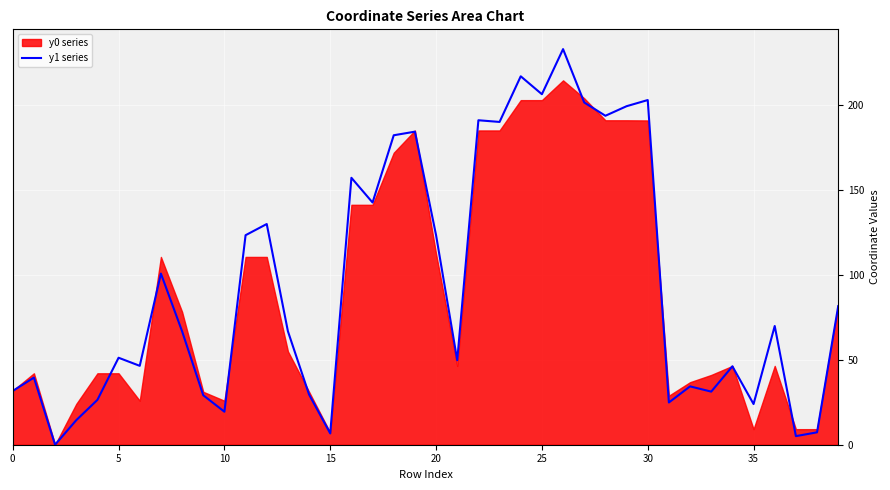

The value at 39 is 81.5. True or false?

True